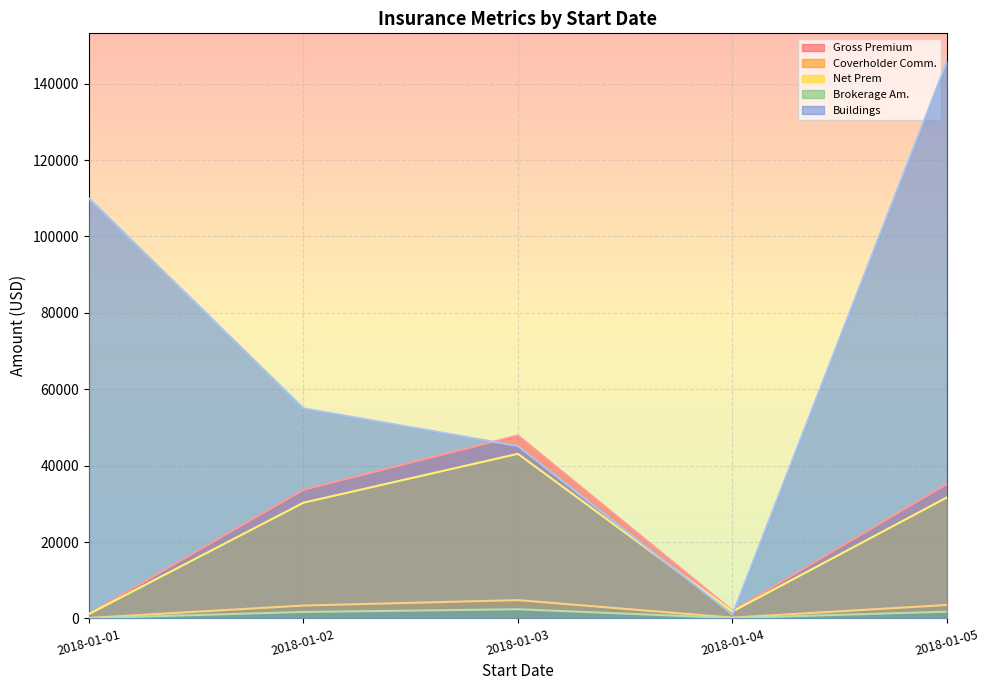

True or false: Gross Premium and Buildings cross at least once.

True